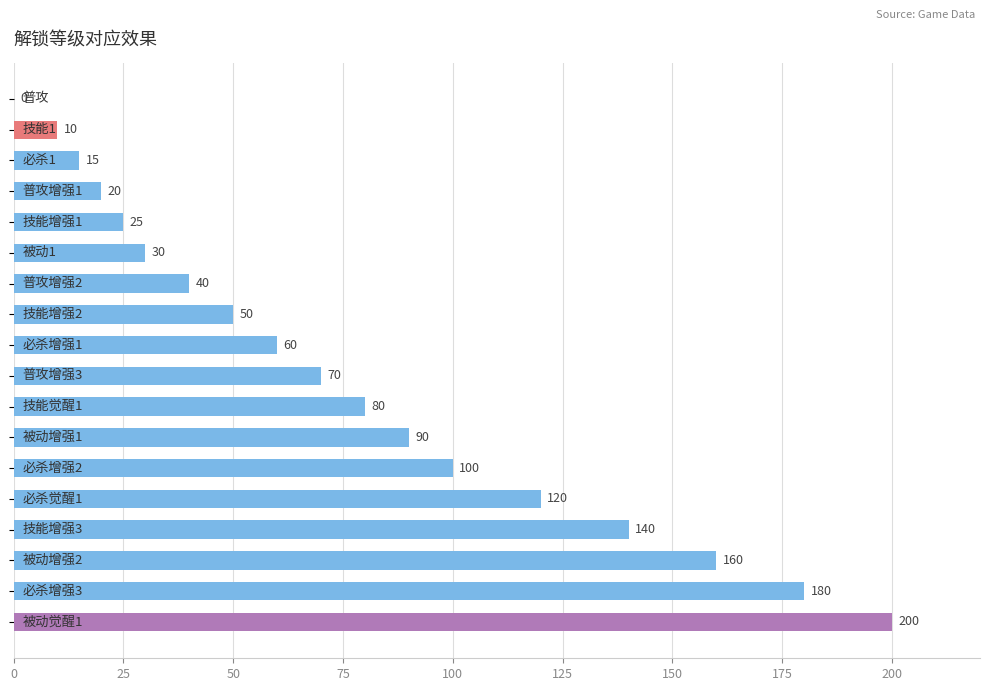

What is the sum of all values?

1390